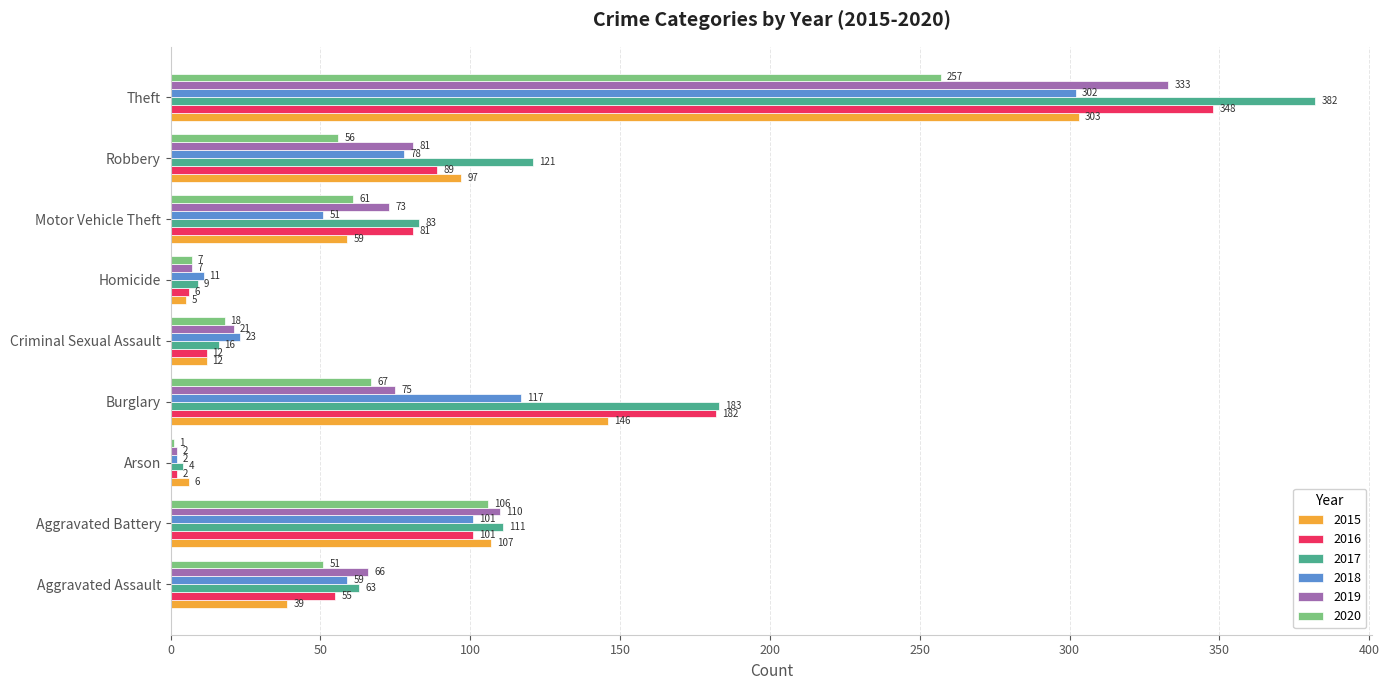

At which label is 2020 closest to 129?

Aggravated Battery